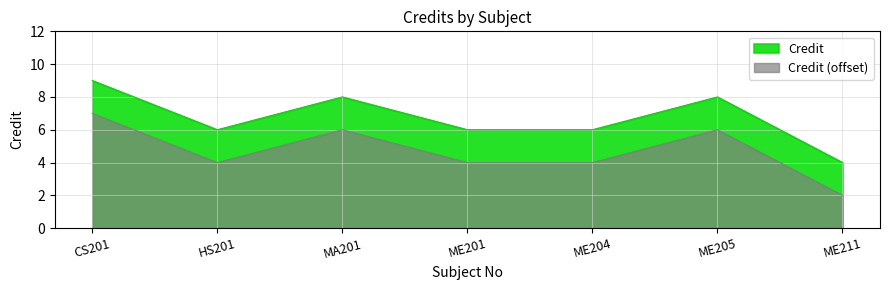

Count the number of data series in this chart.

2